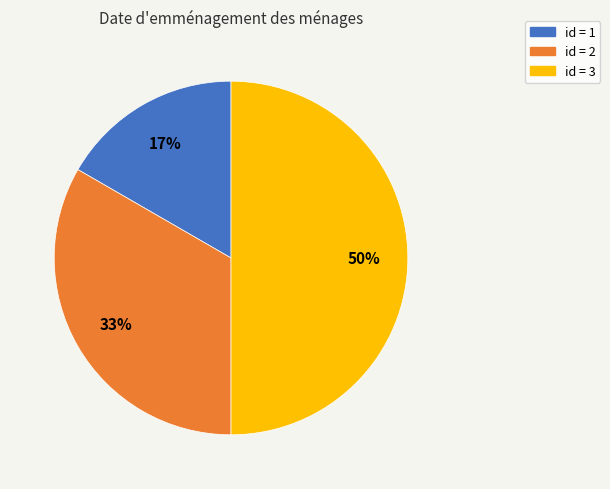

Which slice is the largest?

id = 3